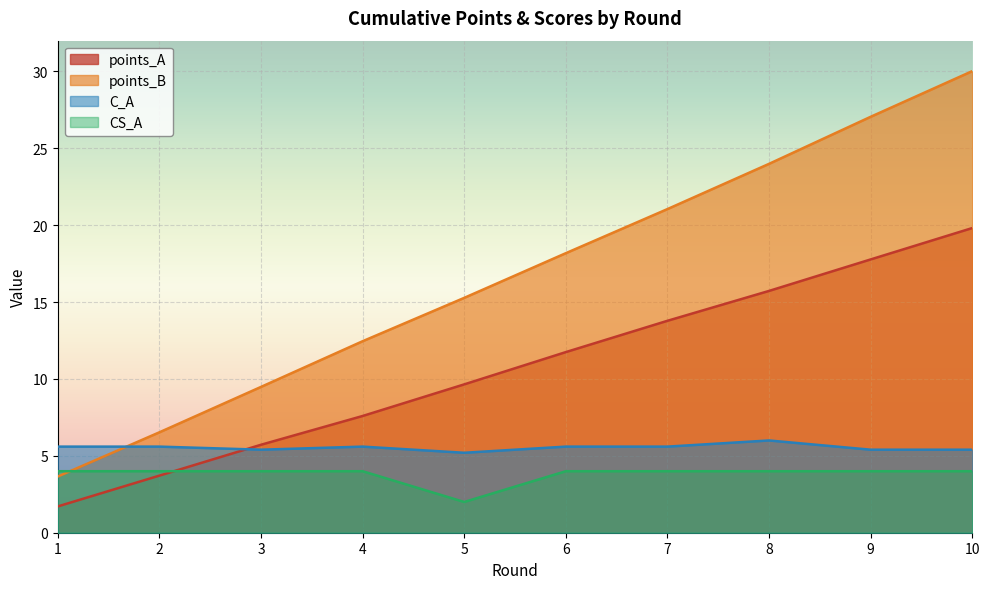

Is the value of points_A at 3 greater than the value of points_B at 3?

No